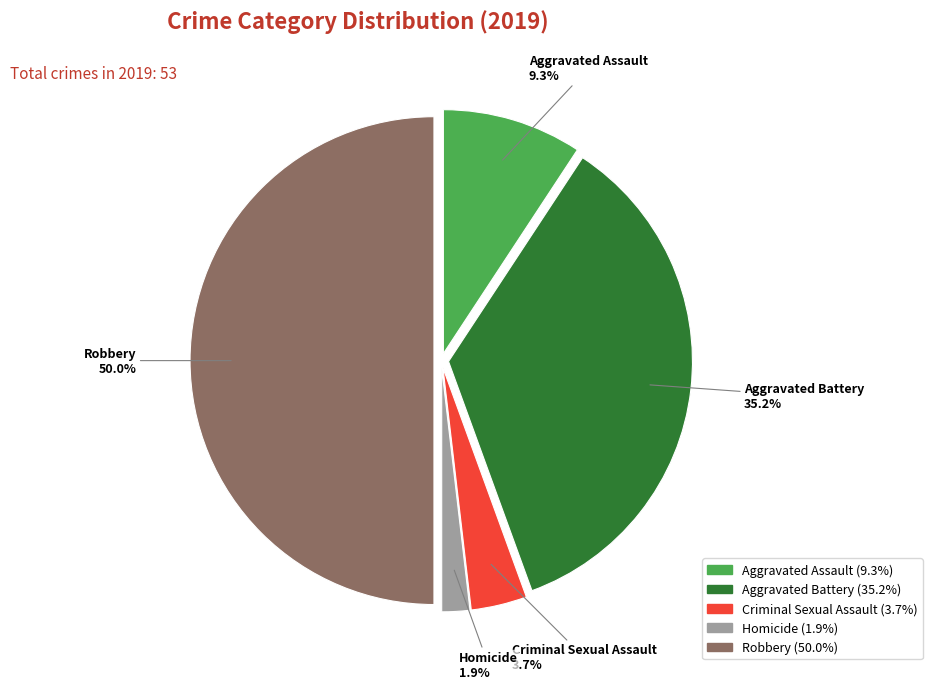

Is Criminal Sexual Assault the majority of the pie?

No